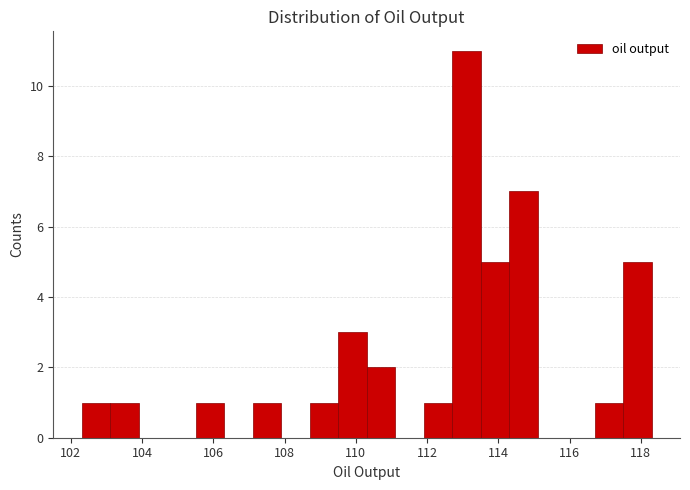

Around what value on the x-axis is the tallest bar? Give the approximate position of its centre, as read against the axis.

113.2